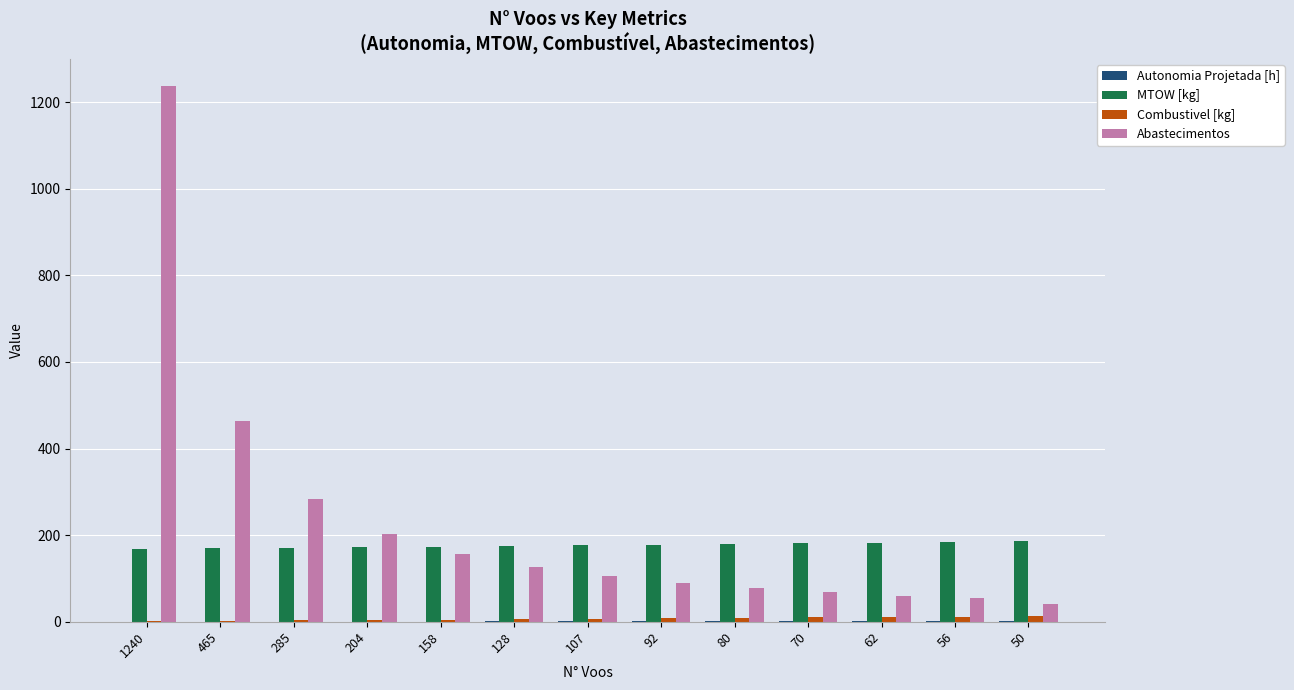

What is the sum of all Combustivel [kg] values?

91.0